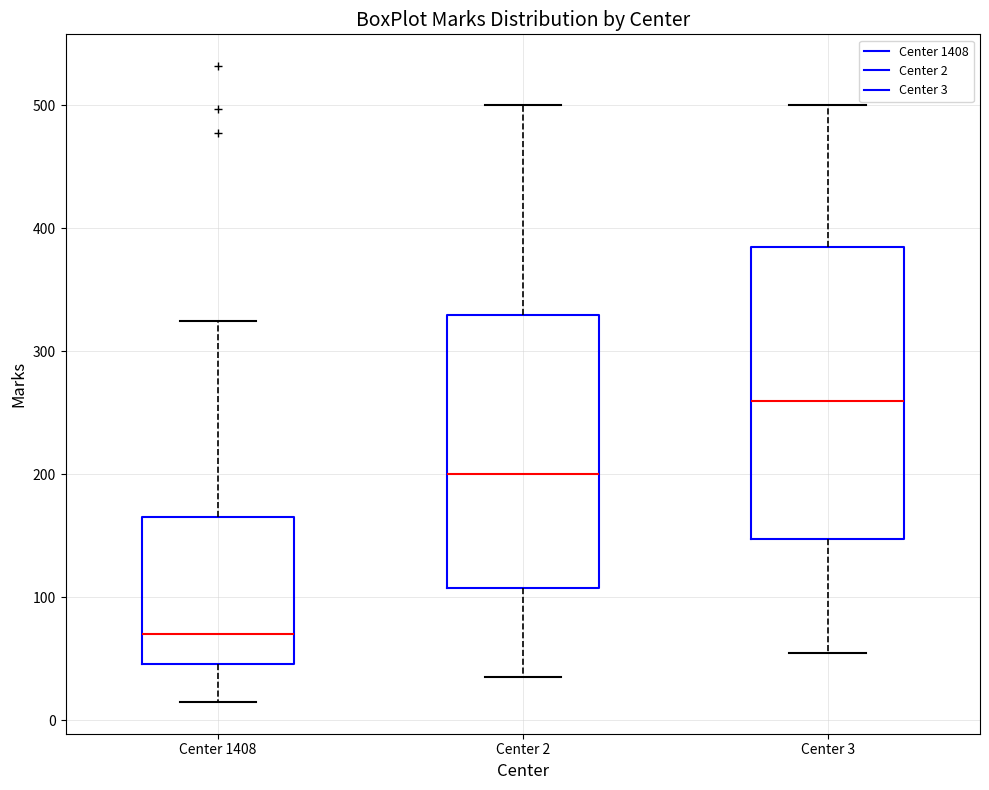

Comparing the boxes themselves (not the whiskers), which one is the tallest?

Center 3